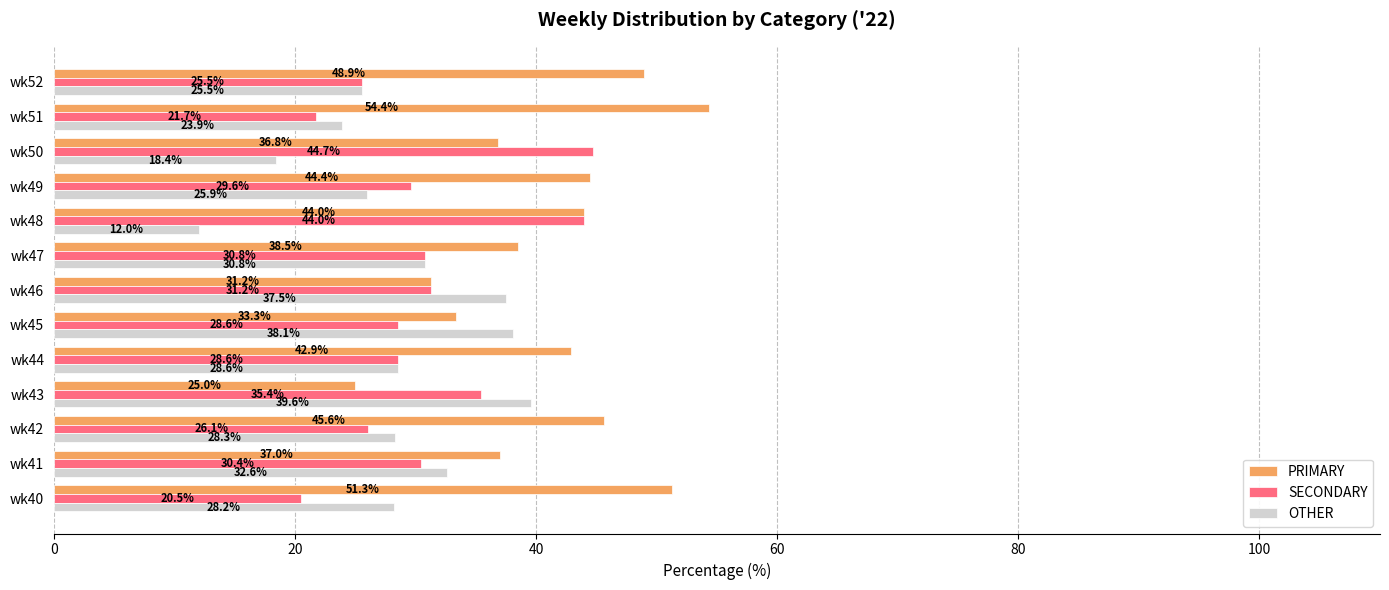

The value of SECONDARY at wk49 is 42.1. True or false?

False